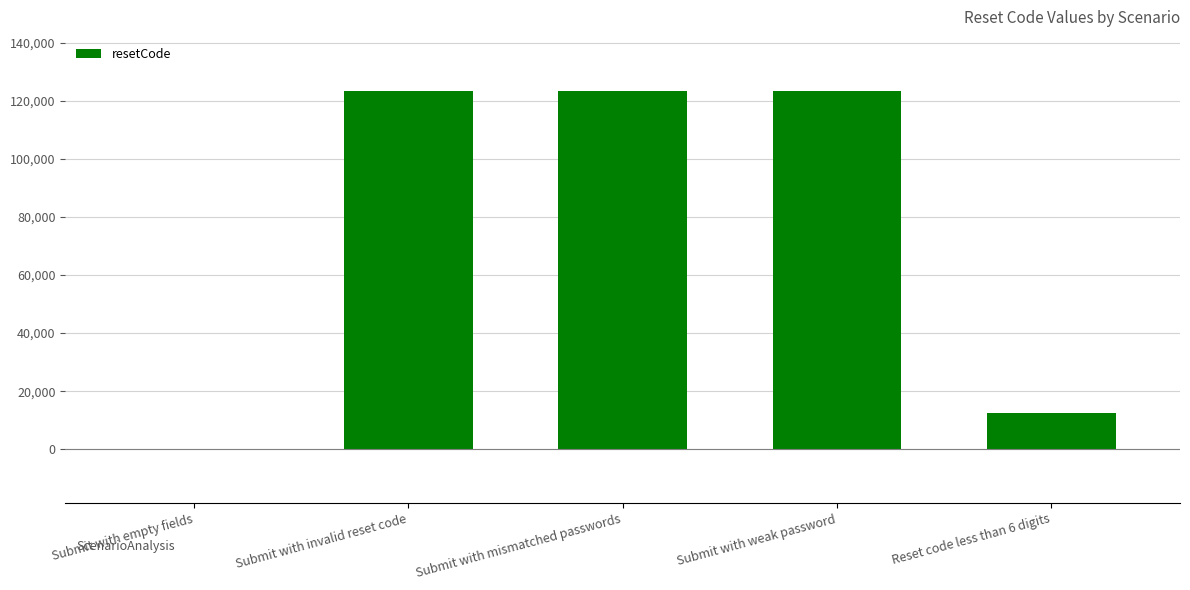

What is the sum of all values?

382714